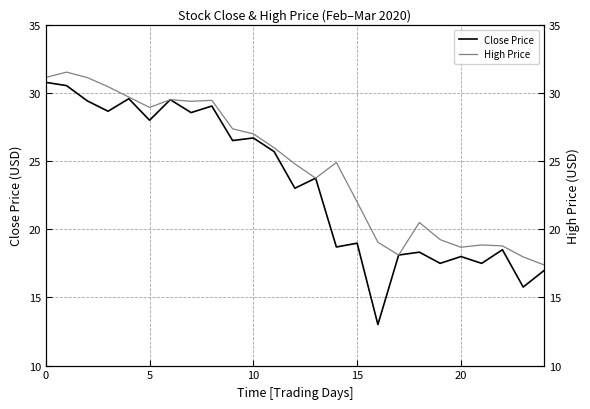

What are all the series names shown in the legend?

Close Price, High Price